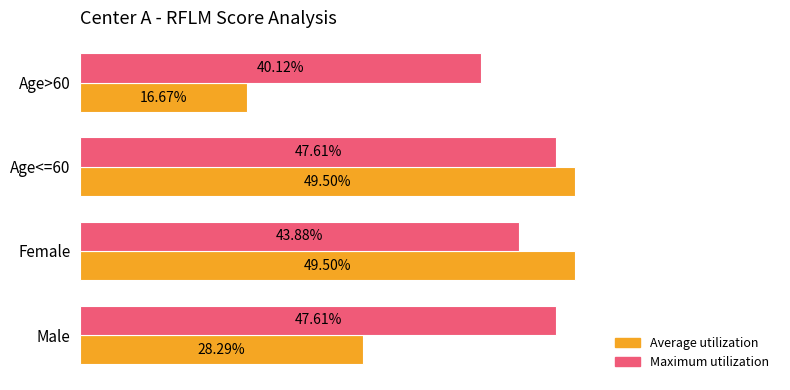

What is the minimum value for Average utilization?

0.2